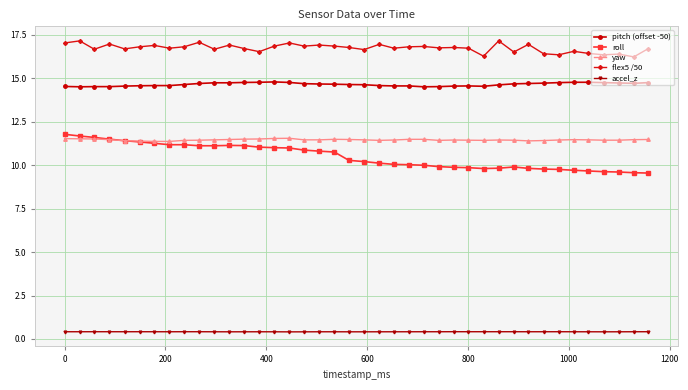

Which series has the largest range (max minus min)?

roll